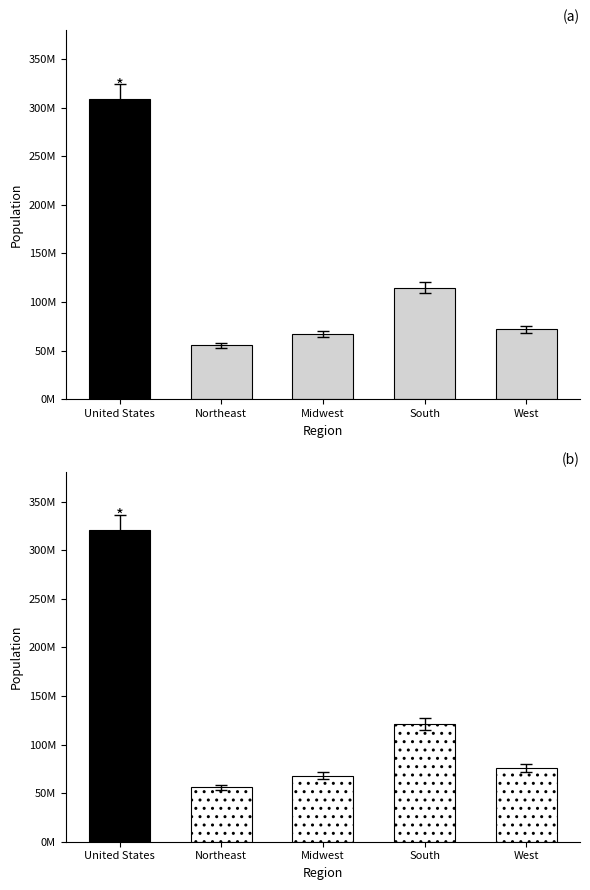

How many values are below 71945553?

2